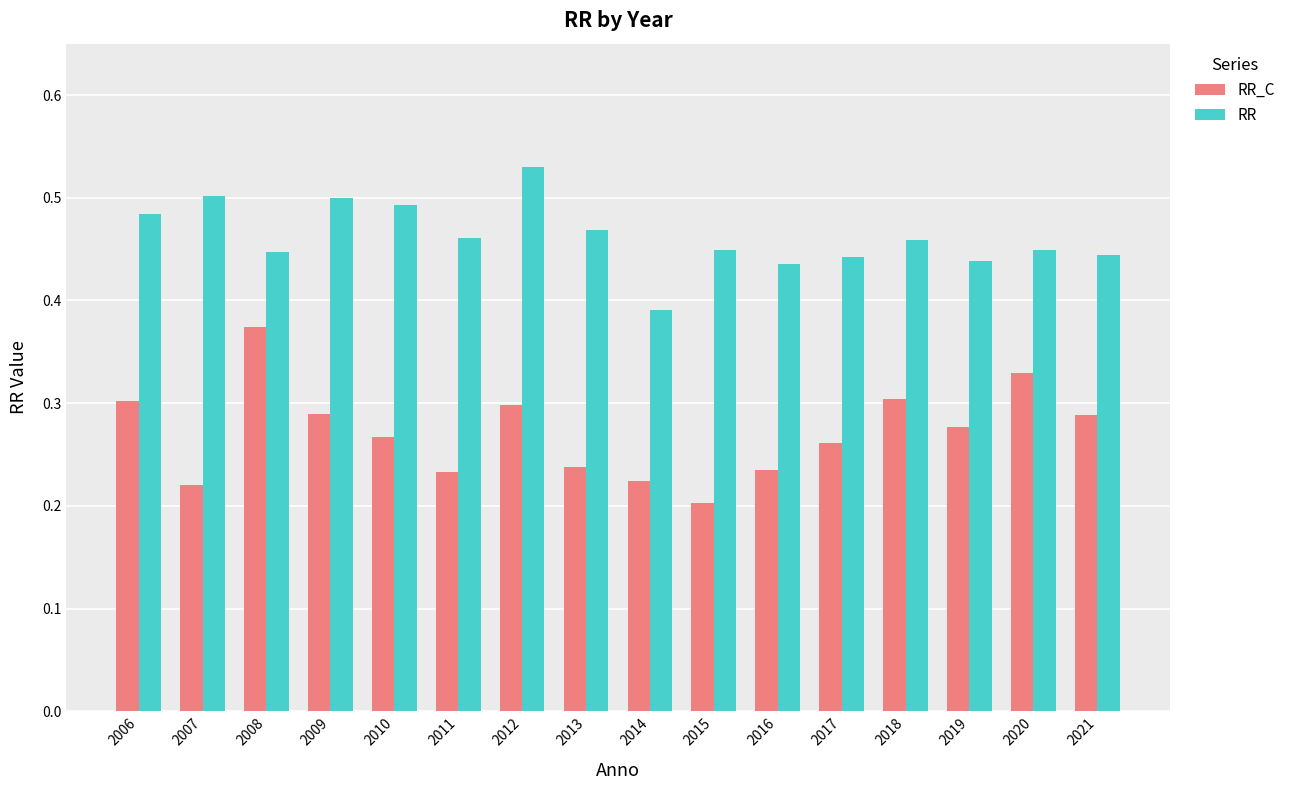

Between 2012 and 2013, which series saw the biggest shift?

RR